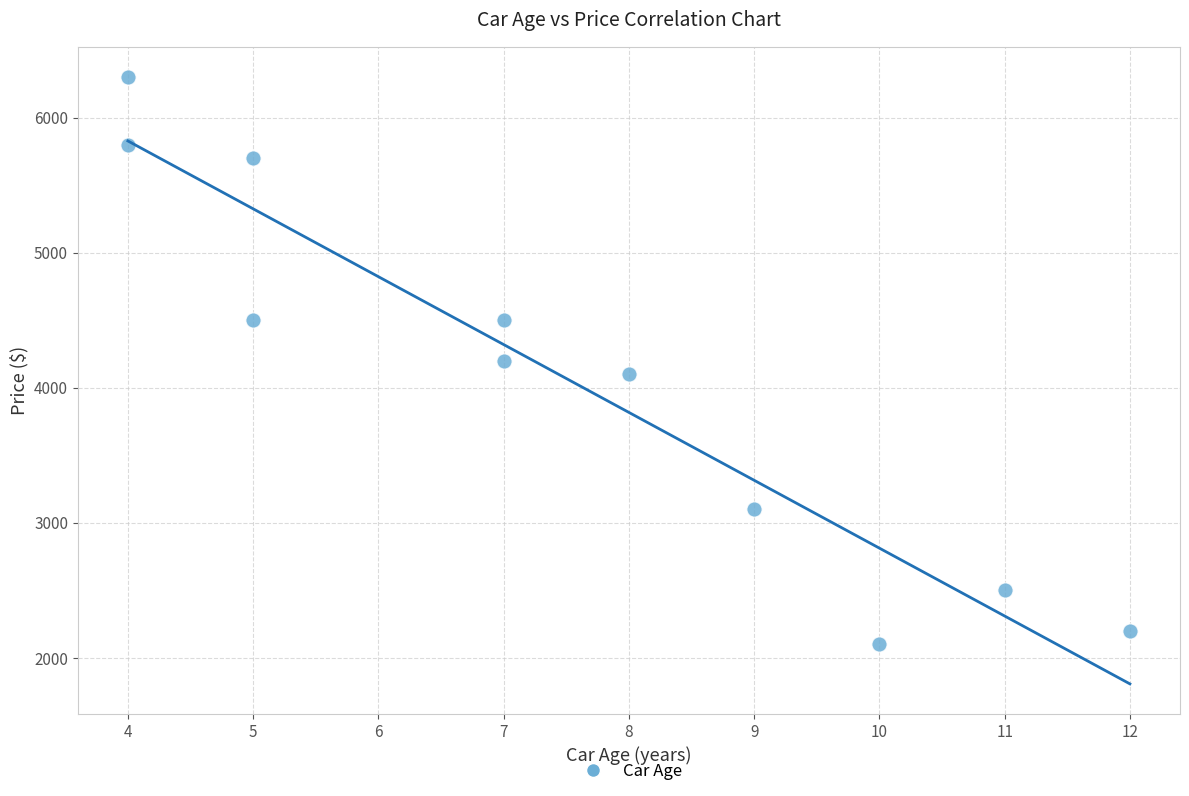

What is the range of Y values (max minus min)?

4200